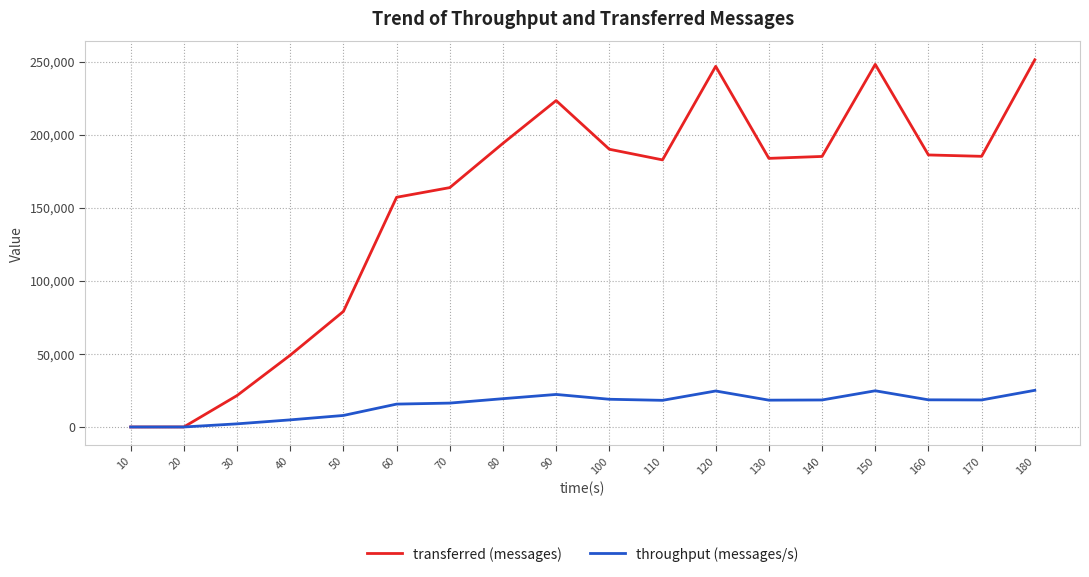

Which series has the widest spread of values?

transferred (messages)